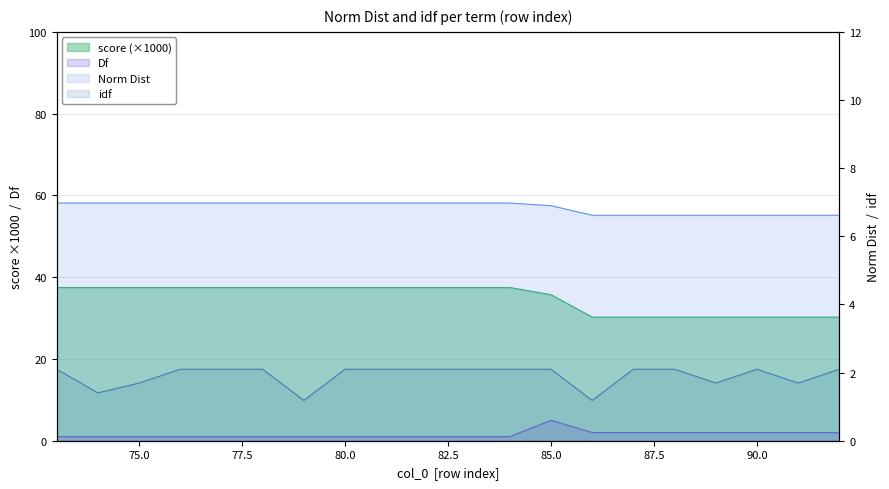

Count the number of categories in the chart.

20